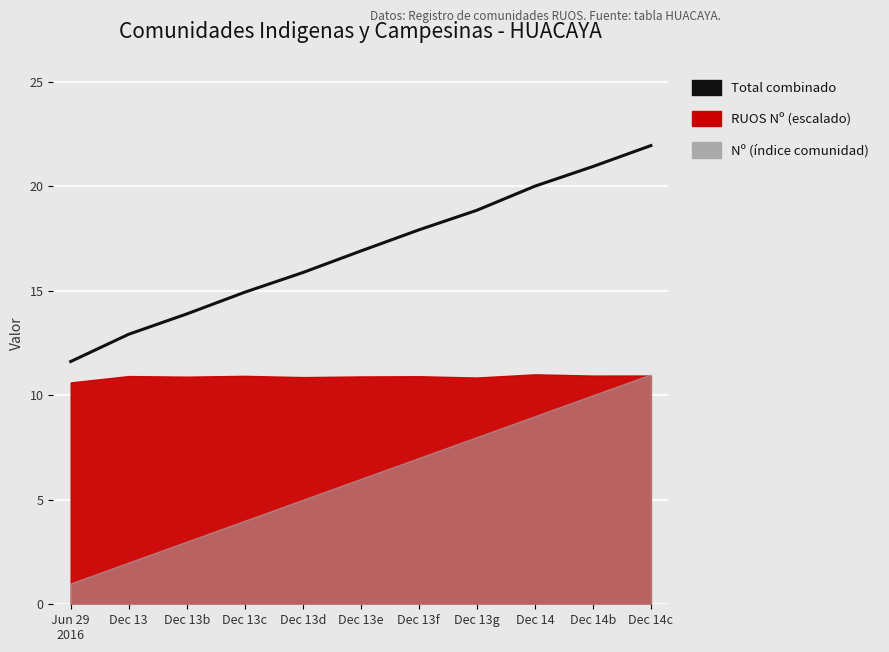

What is the label of the 10th point from the left?

Dec 14b